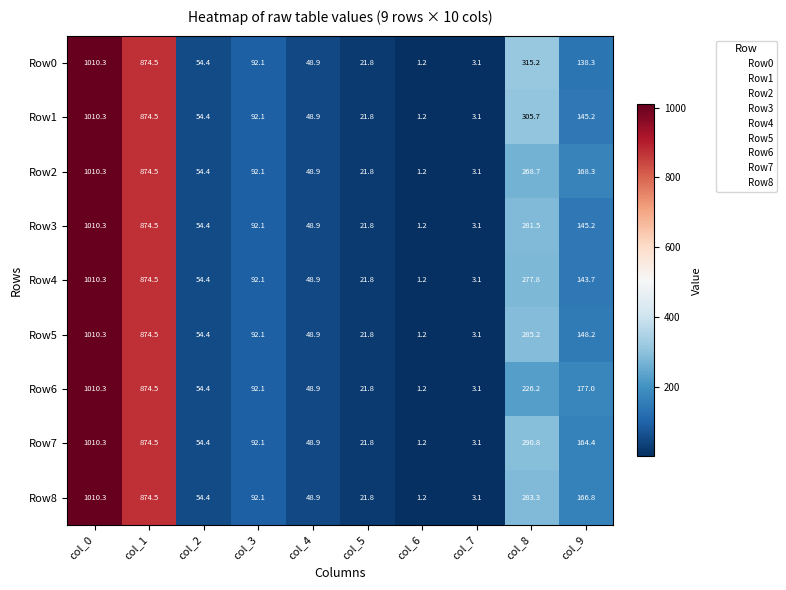

What is the difference between the second highest and second lowest values in the Row1 series?

871.4